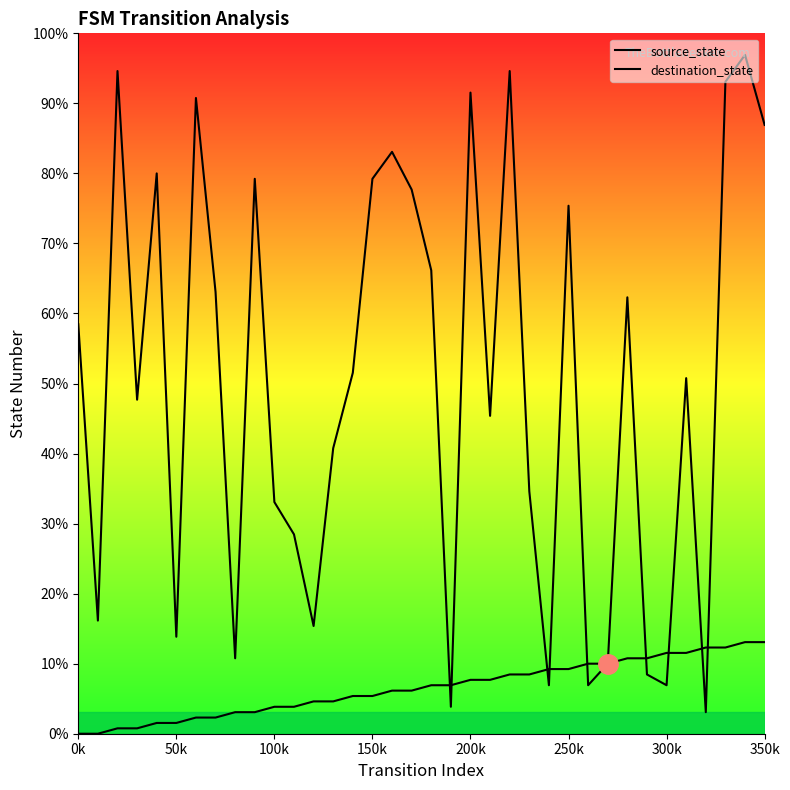

Read the source_state value at 250k, to the nearest 10.

10